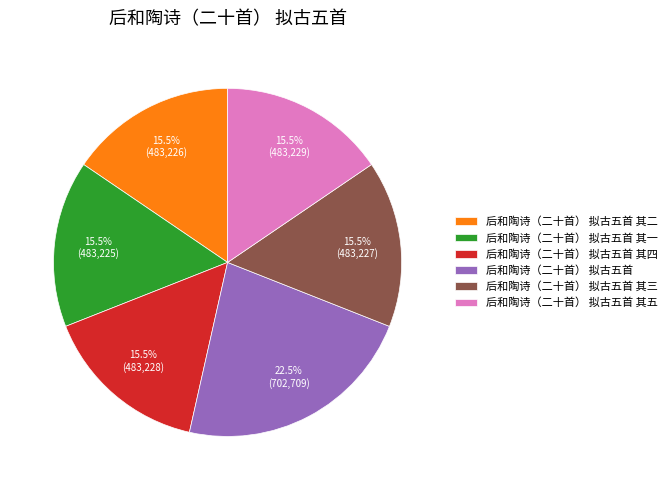

Is it true that 后和陶诗（二十首） 拟古五首 is 36% of the pie?

False